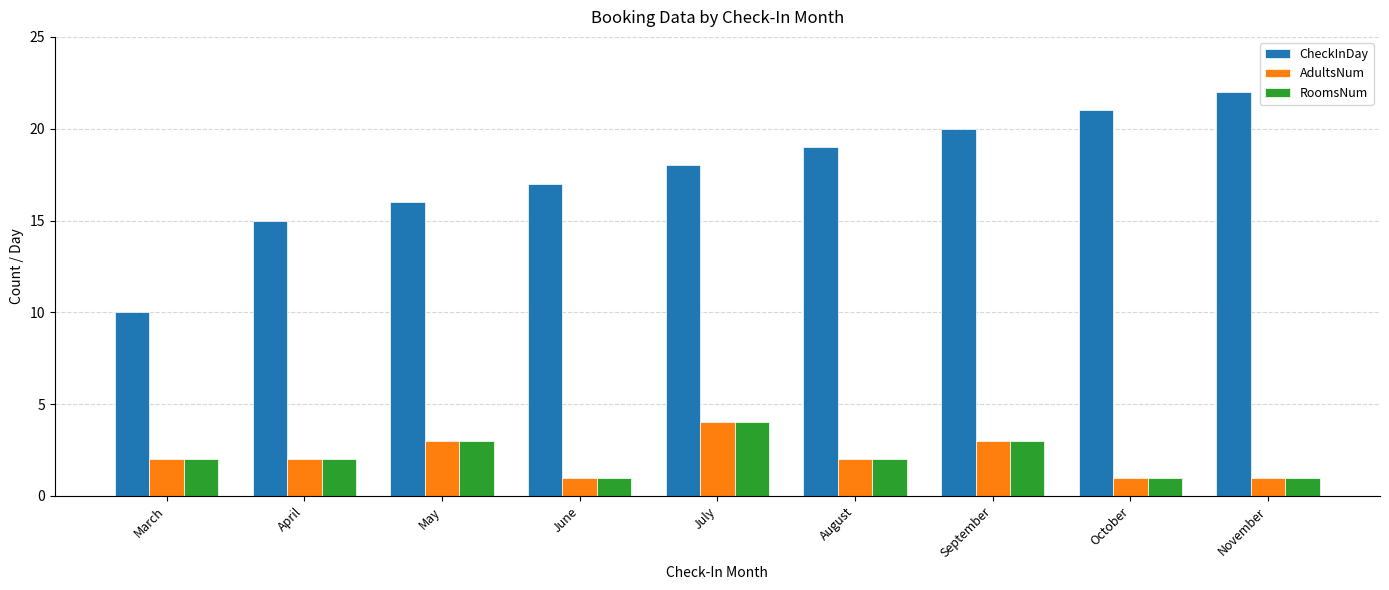

How many bars are there in each group?

3